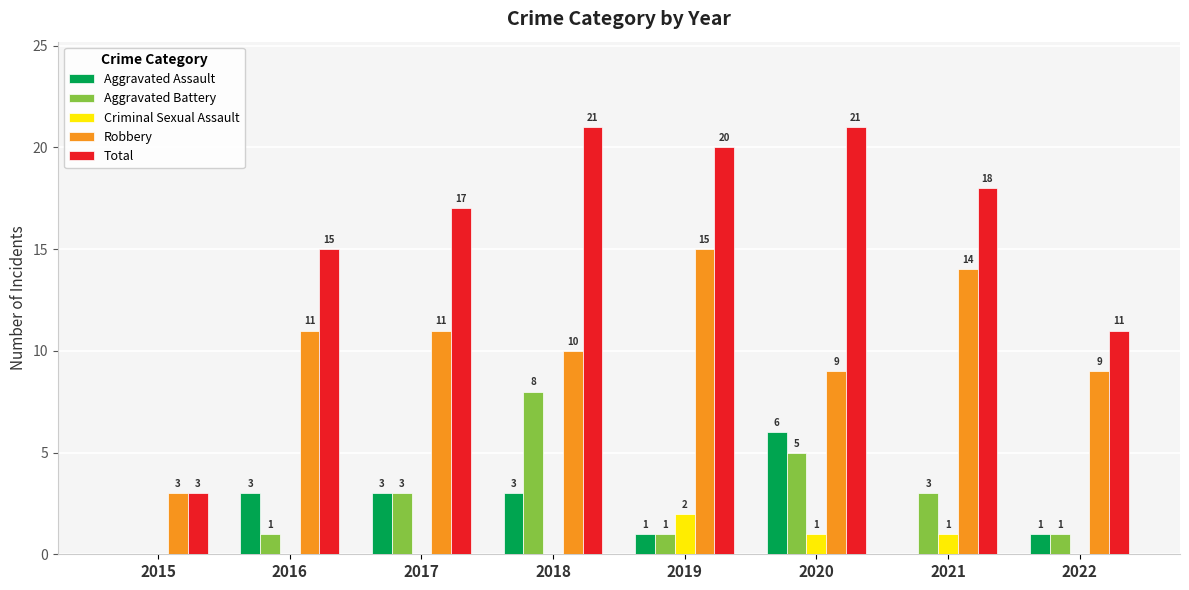

Read the Robbery value at 2022, to the nearest 5.

10